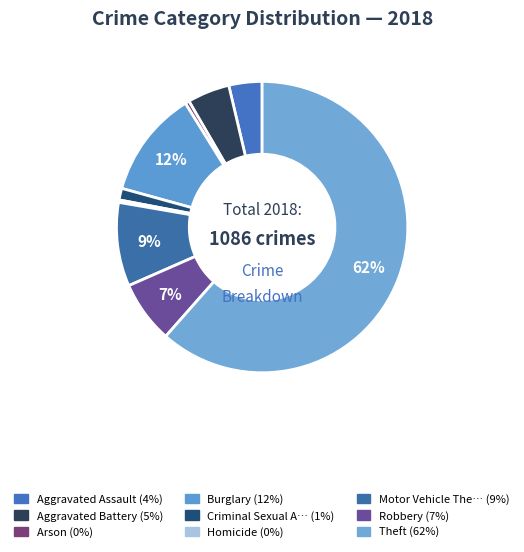

Which category has the smallest portion of the pie?

Homicide